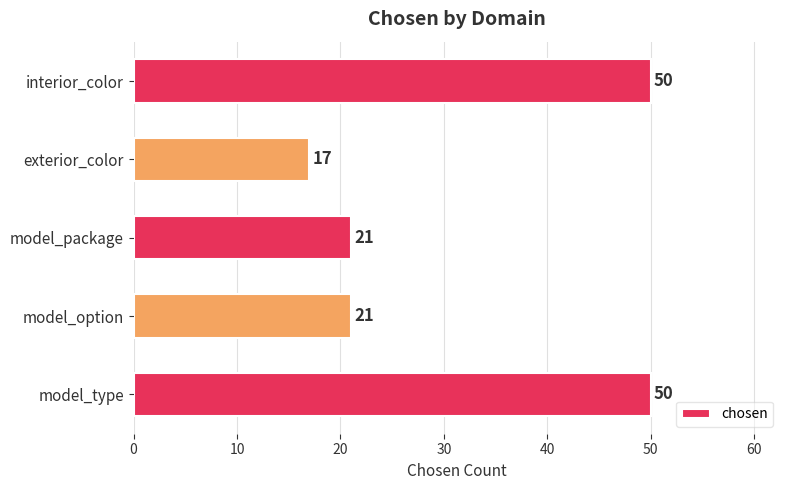

Which category has the lowest value across all series?

exterior_color